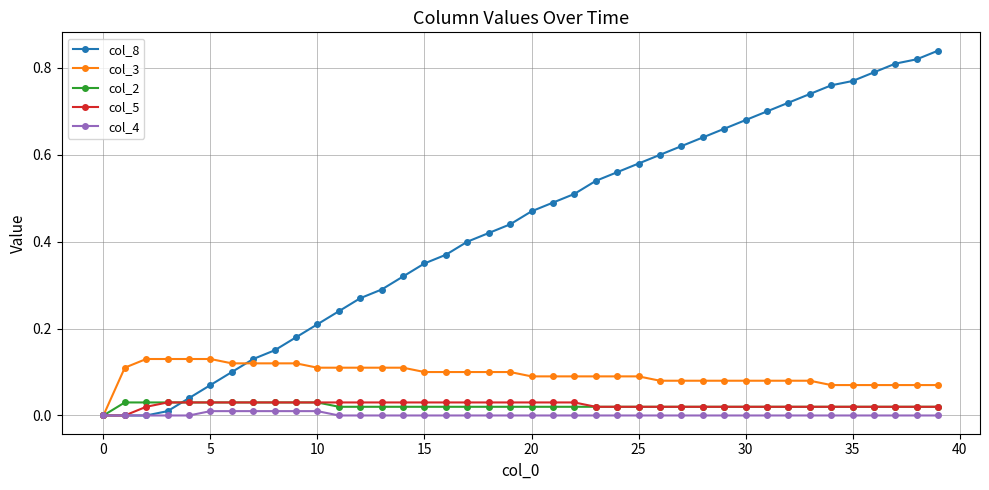

Which series has the largest range (max minus min)?

col_8